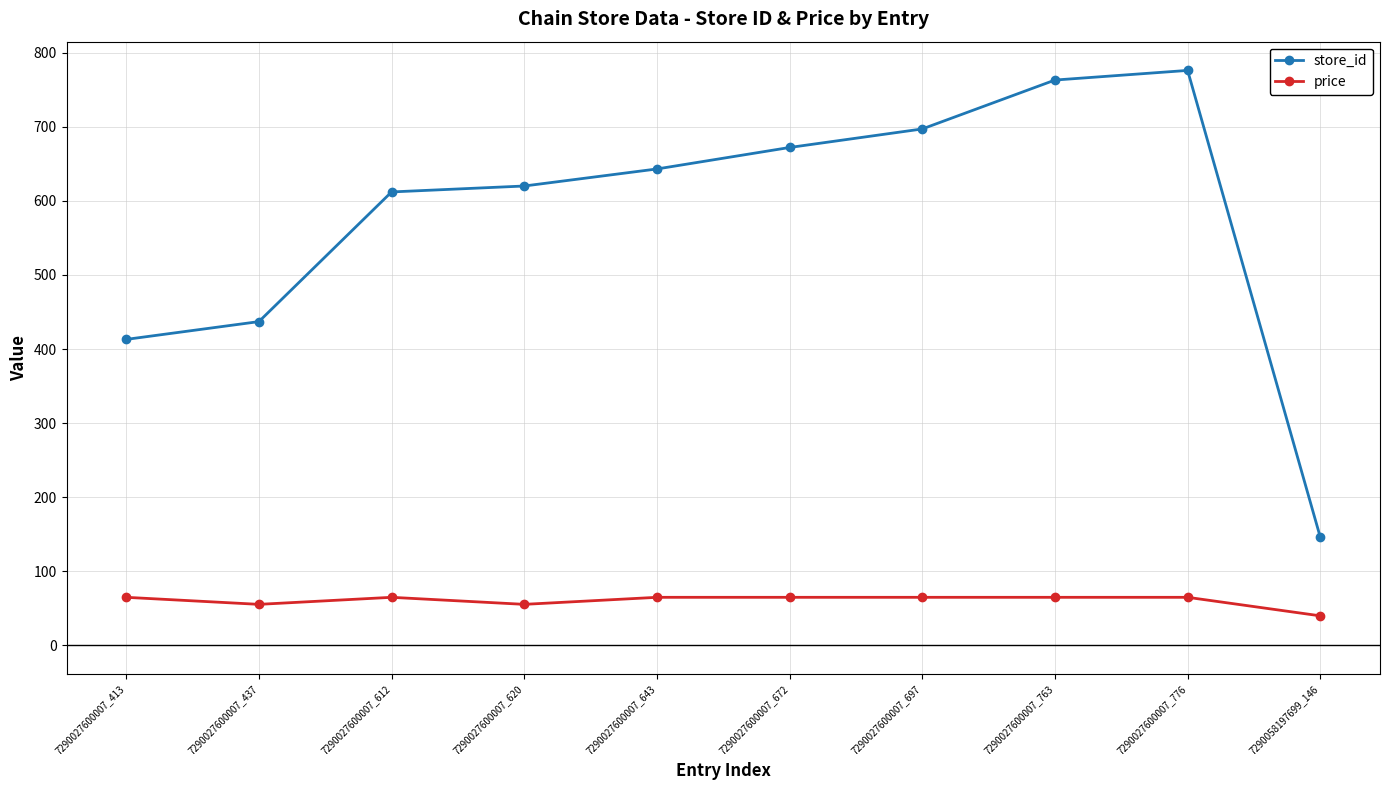

At which label is store_id closest to 461?

7290027600007_437